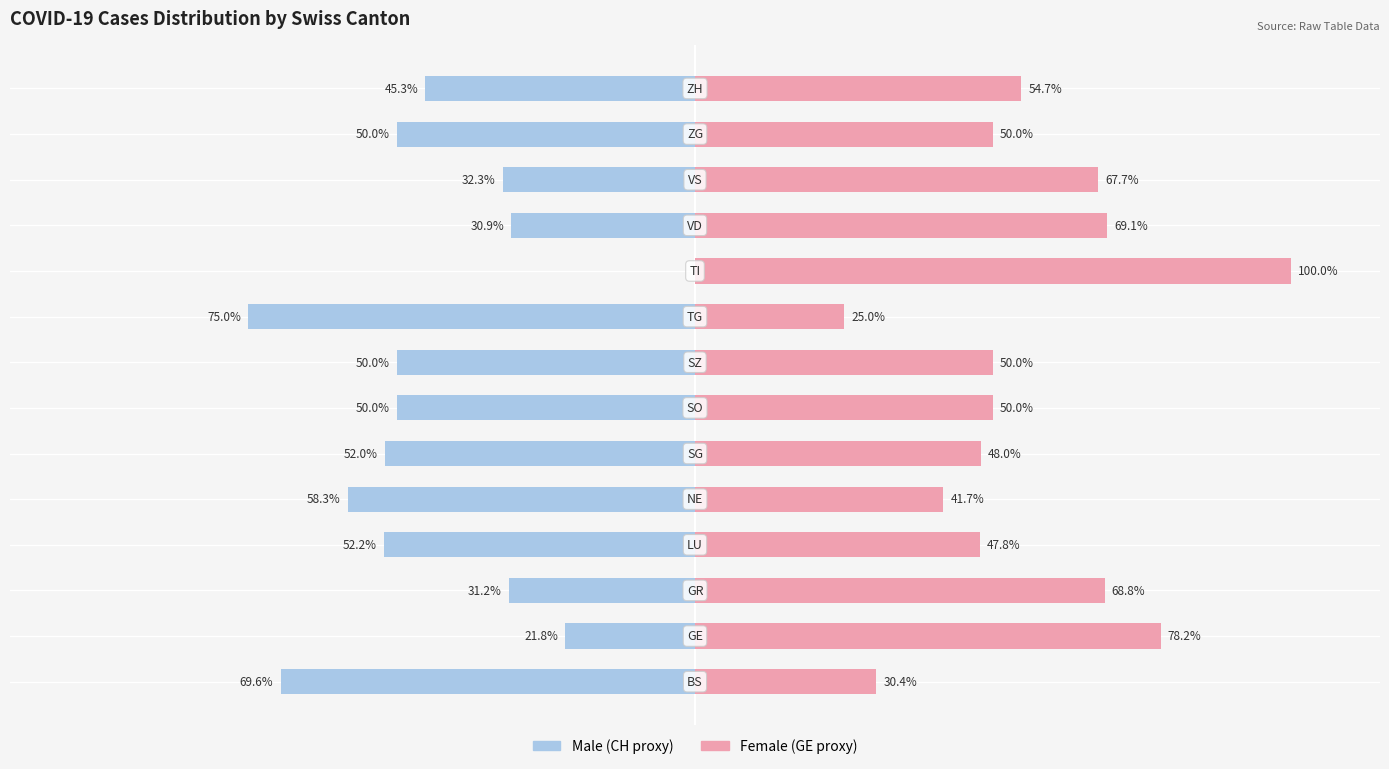

Is it true that Male equals -75.0 at 8?

True